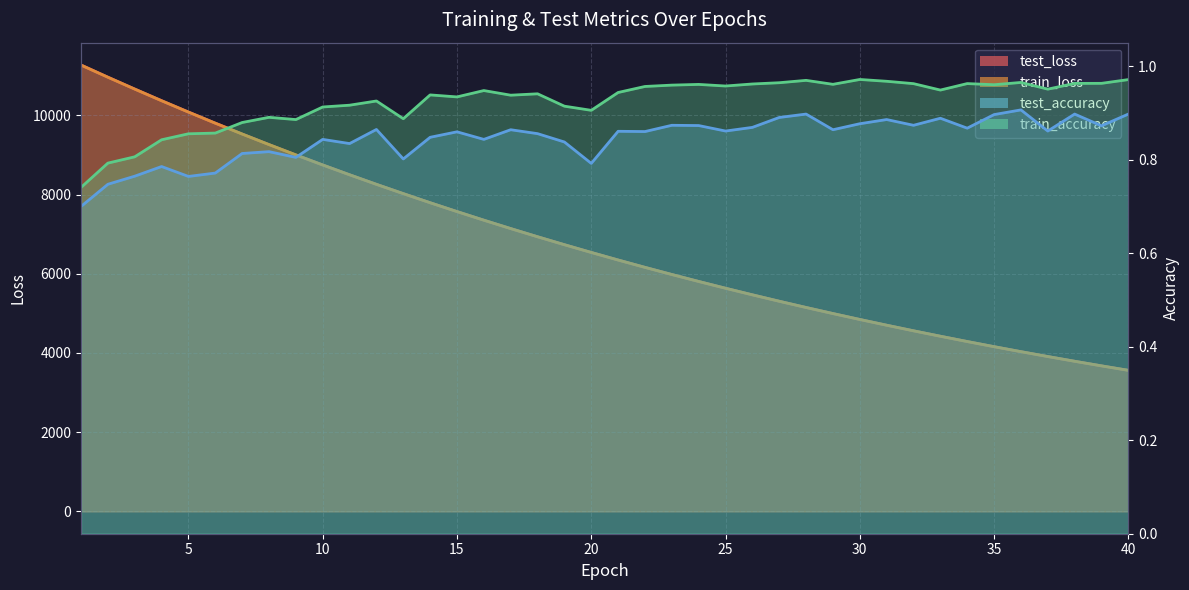

True or false: train_accuracy and test_accuracy intersect in this chart.

False